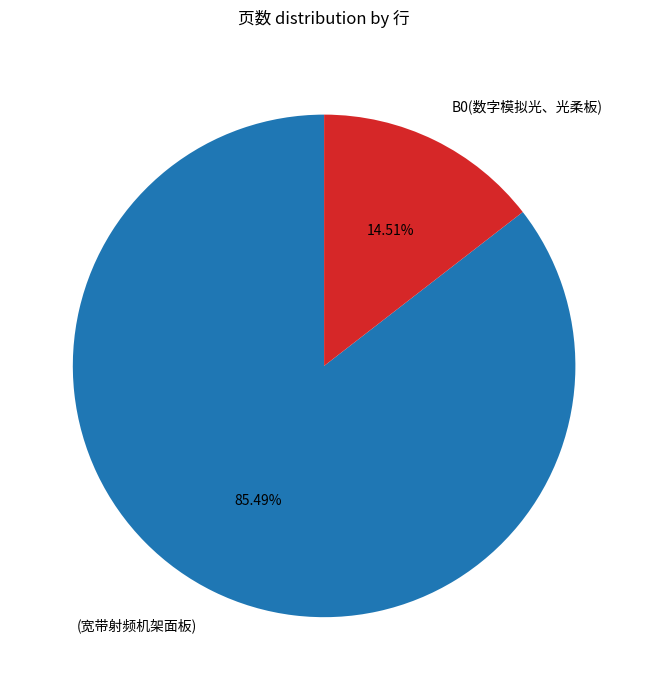

Rank the categories by value from lowest to highest.

B0(数字模拟光、光柔板), (宽带射频机架面板)